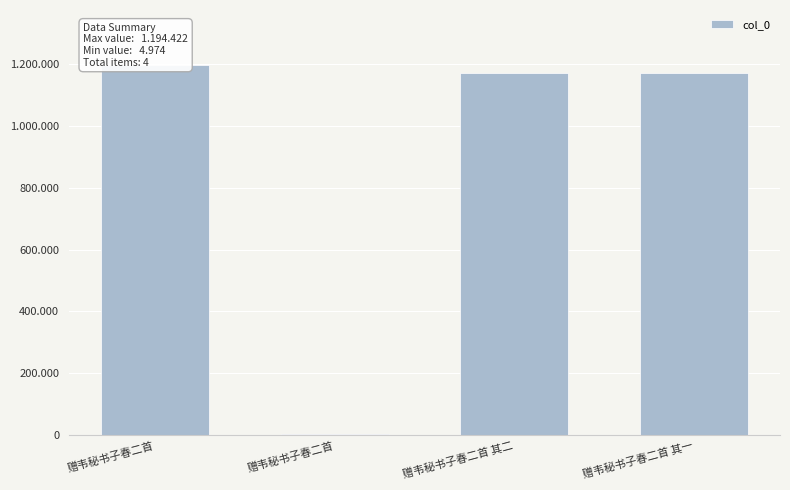

What is the value of the 1st bar from the left?

1194422